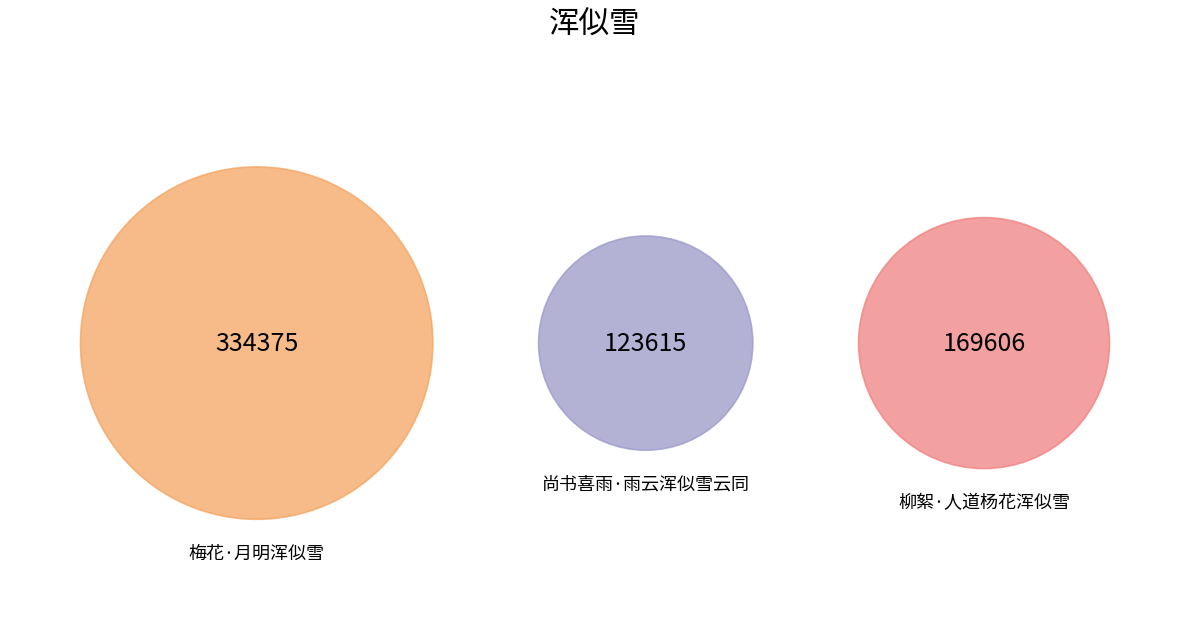

Which category has the biggest portion of the pie?

梅花·月明浑似雪